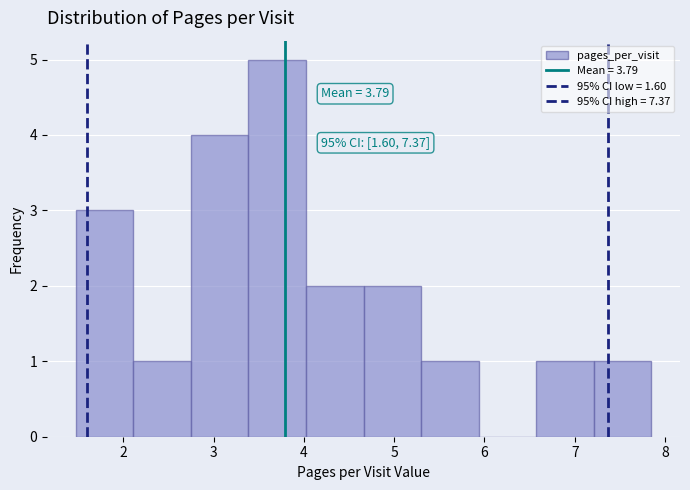

Which range on the x-axis has the tallest bar?

3.4 to 4.0